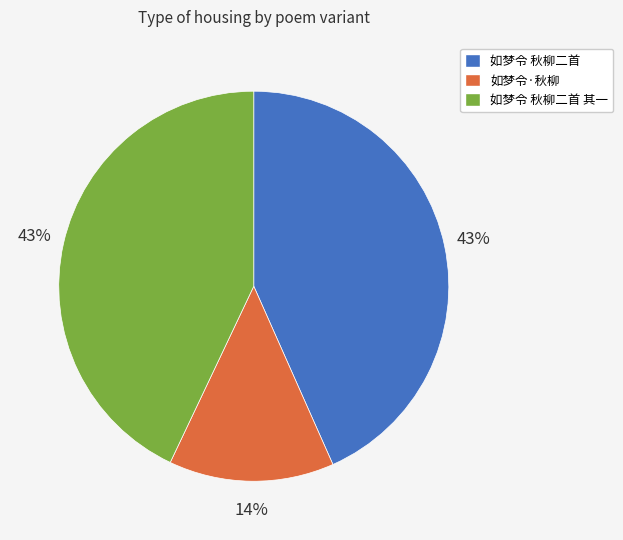

Is there a majority slice in this chart?

No